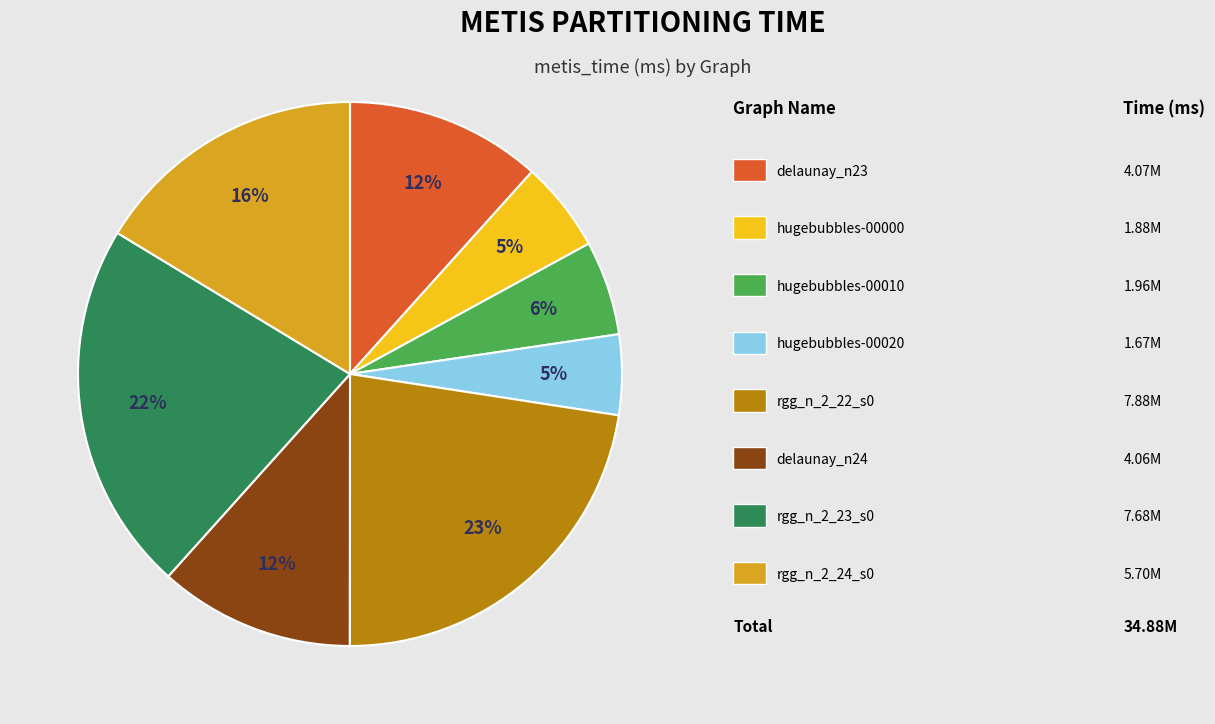

Is there any slice that represents more than half of the pie?

No